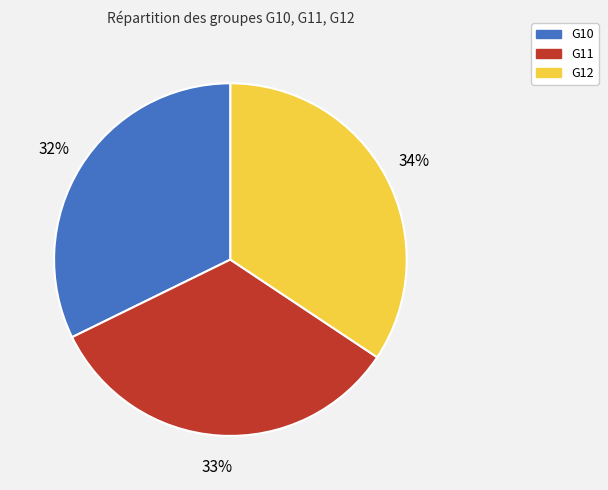

Which slice is the largest?

G12